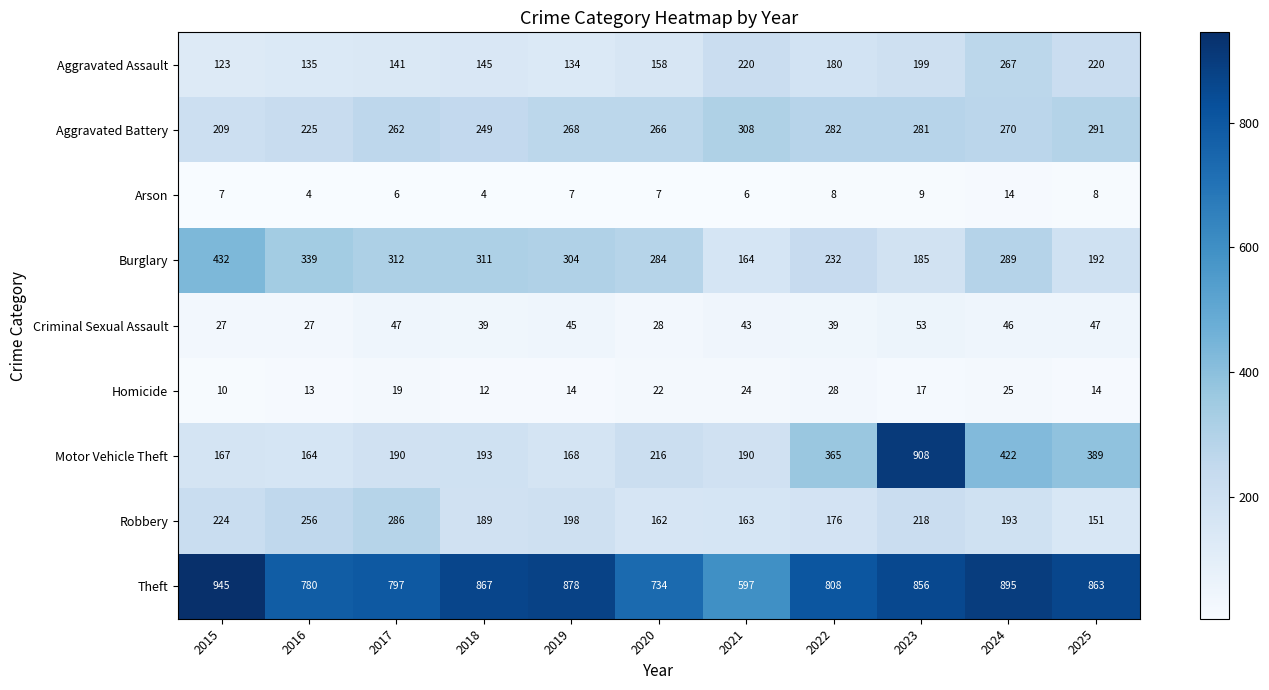

At how many categories does at least one series exceed 748?

9